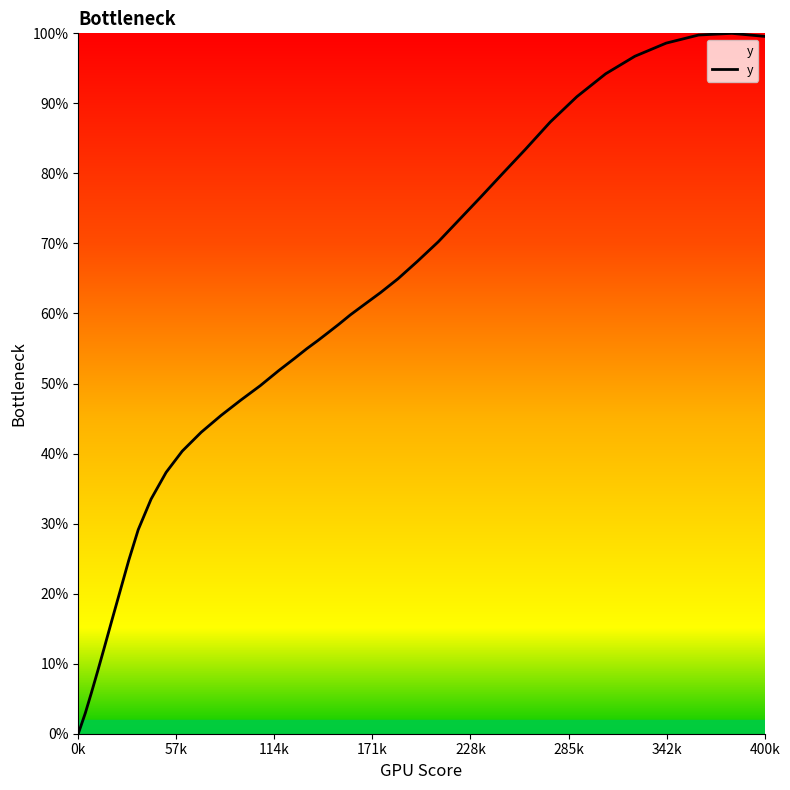

What is the greatest value displayed?

100.0